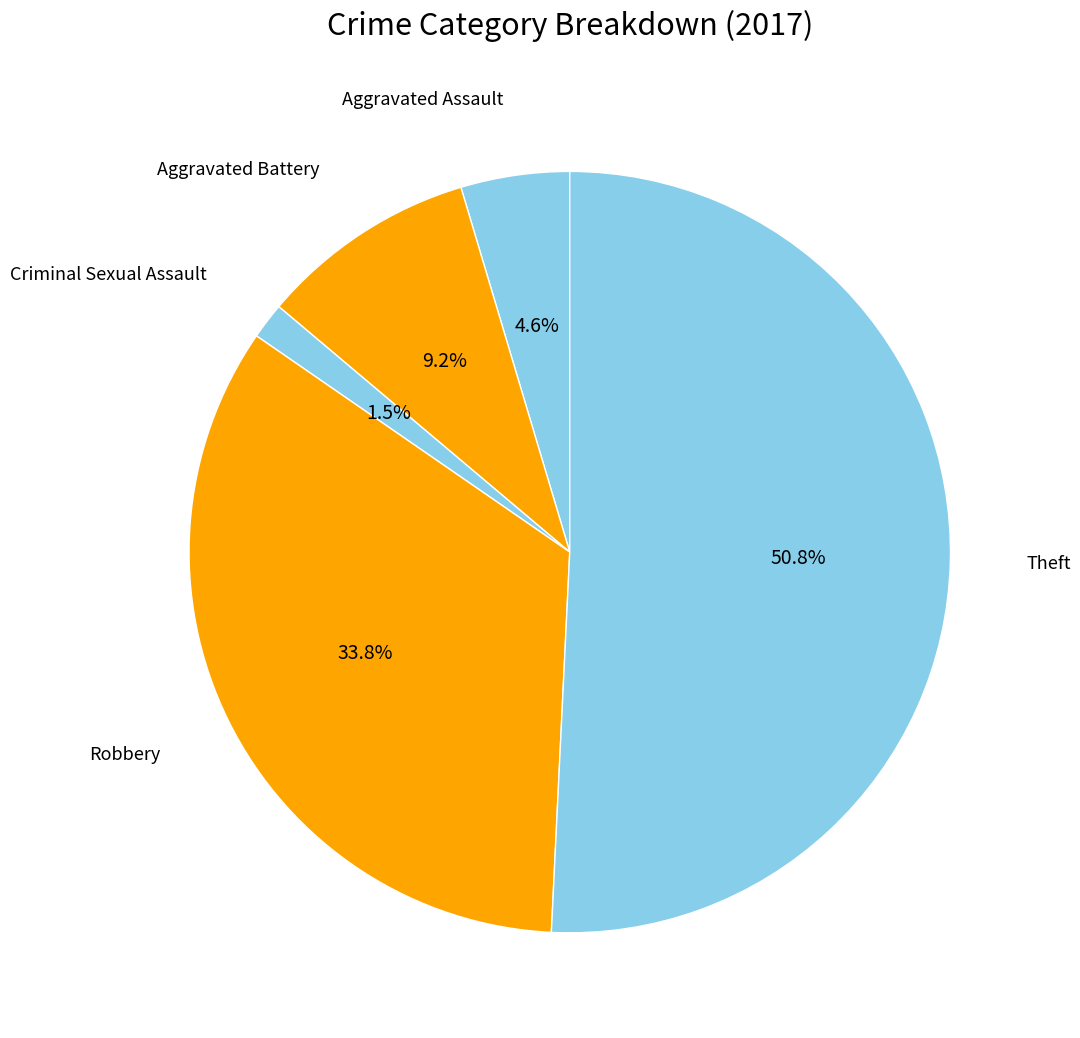

Rank the categories by value from highest to lowest.

Theft, Robbery, Aggravated Battery, Aggravated Assault, Criminal Sexual Assault